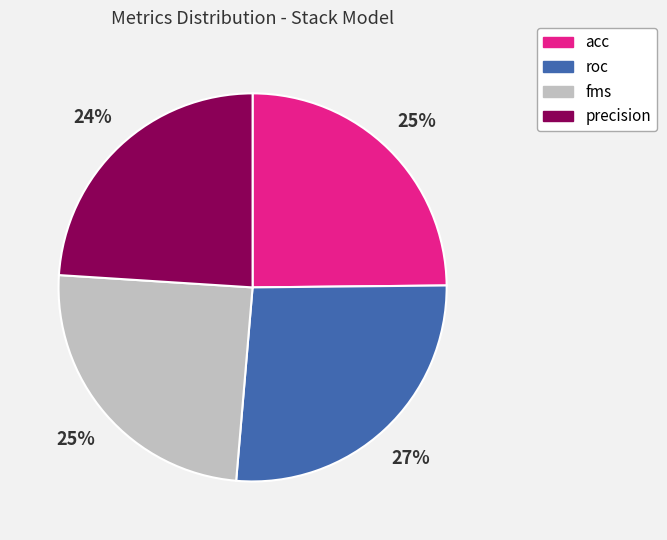

To the nearest percent, what is the difference between the largest and smallest slice percentages?

3%